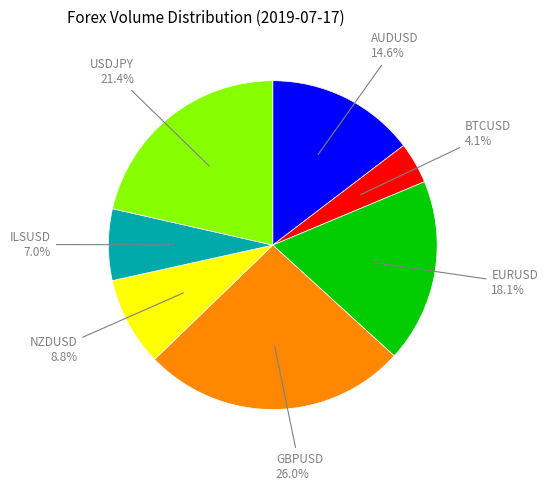

To the nearest percent, what is the average slice percentage?

14%